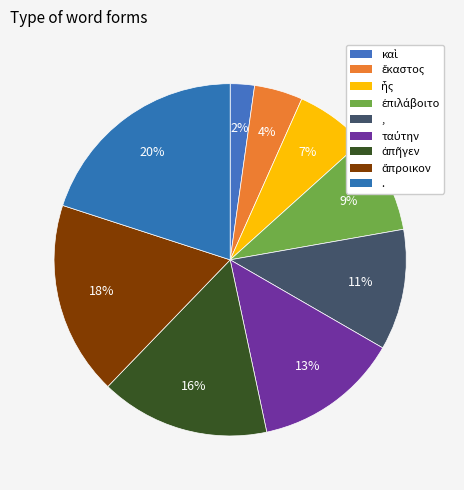

The ἀπῆγεν slice represents 16% of the pie. True or false?

True